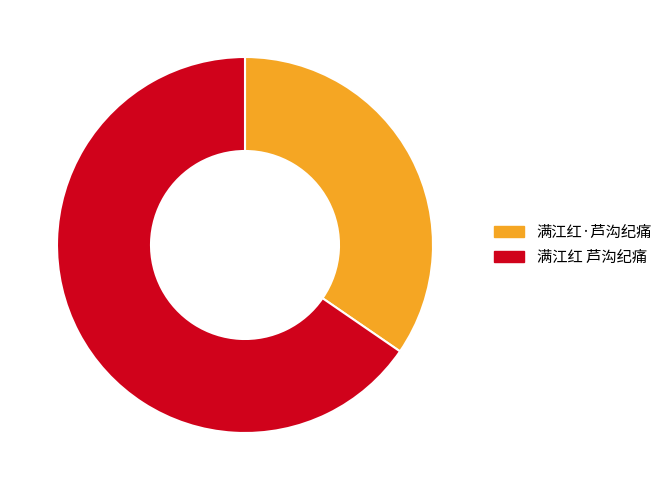

Which slice is the smallest?

满江红·芦沟纪痛